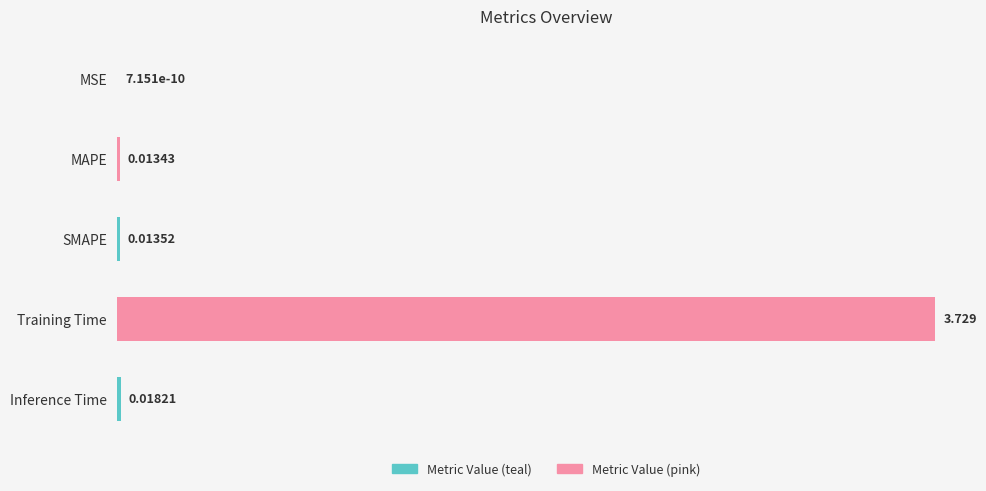

Are the bars horizontal?

Yes